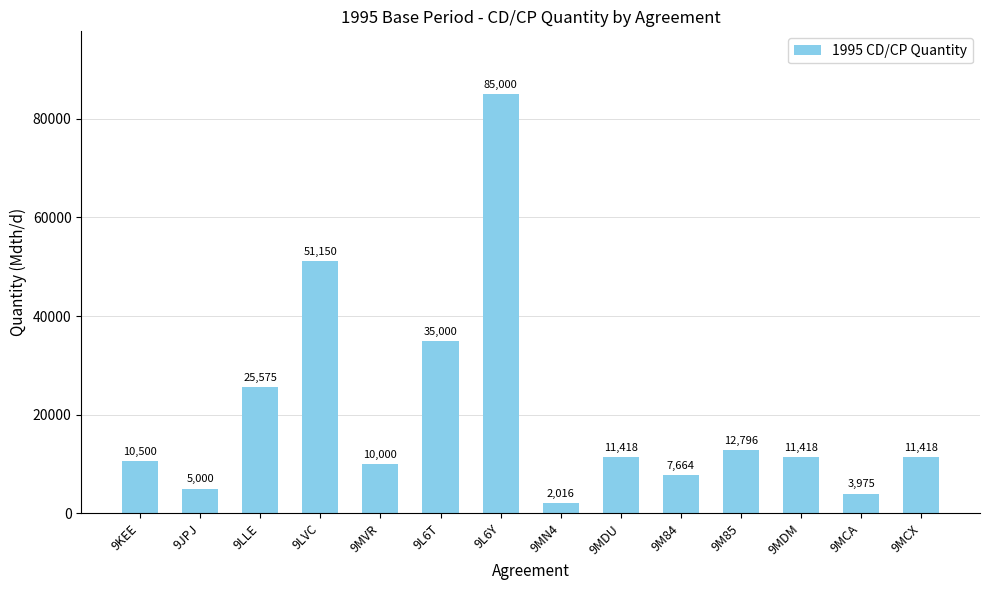

What is the label of the 5th bar from the left?

9MVR